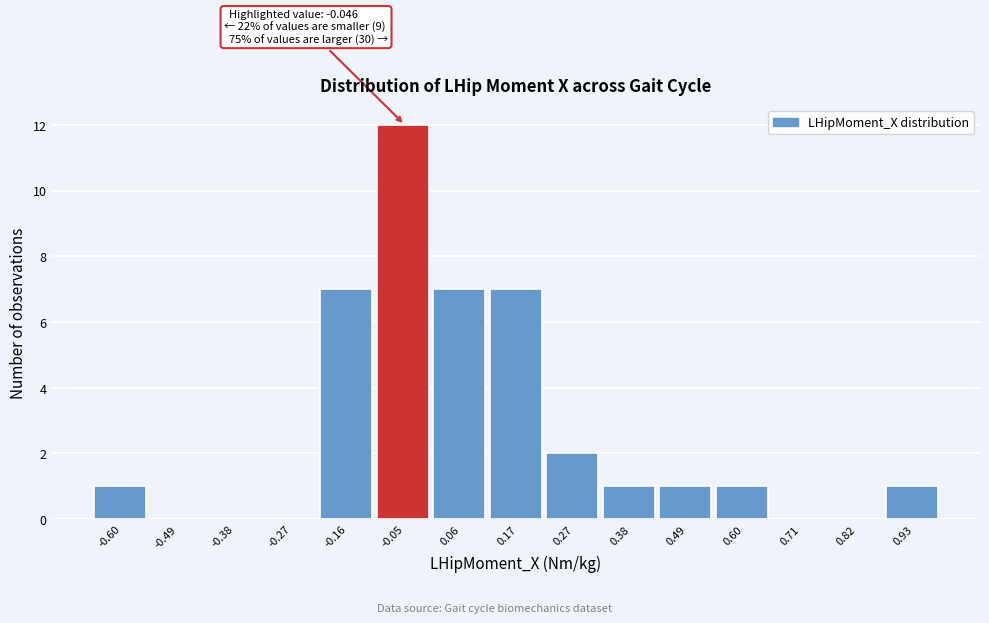

Reading left to right, extract all data points from this chart.

-0.60=1	-0.49=0	-0.38=0	-0.27=0	-0.16=7	-0.05=12	0.06=7	0.17=7	0.27=2	0.38=1	0.49=1	0.60=1	0.71=0	0.82=0	0.93=1